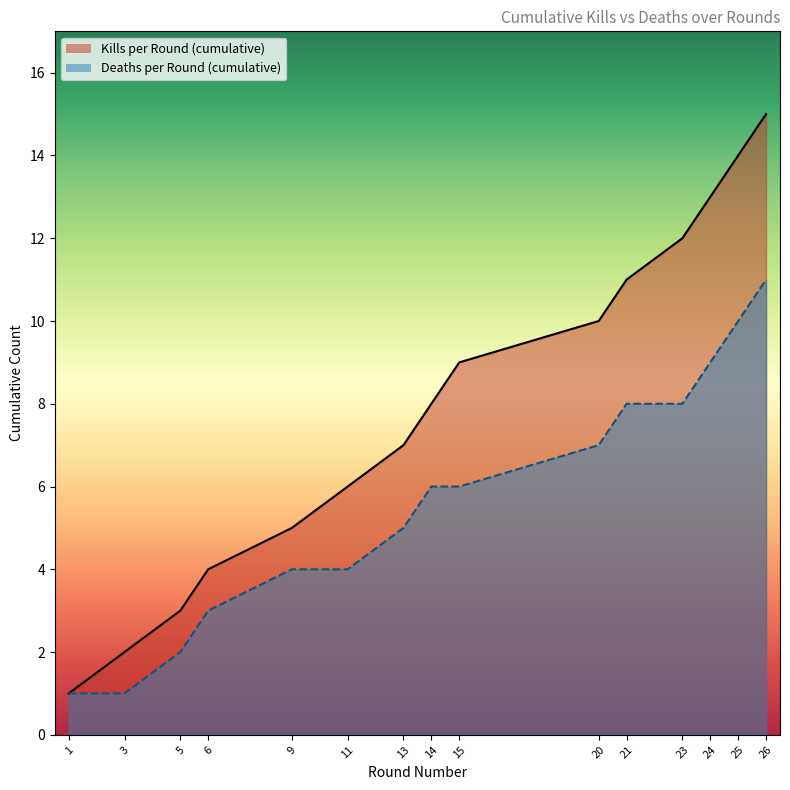

What is the value of the Kills per Round (cumulative) point at the 13th from the left?

13